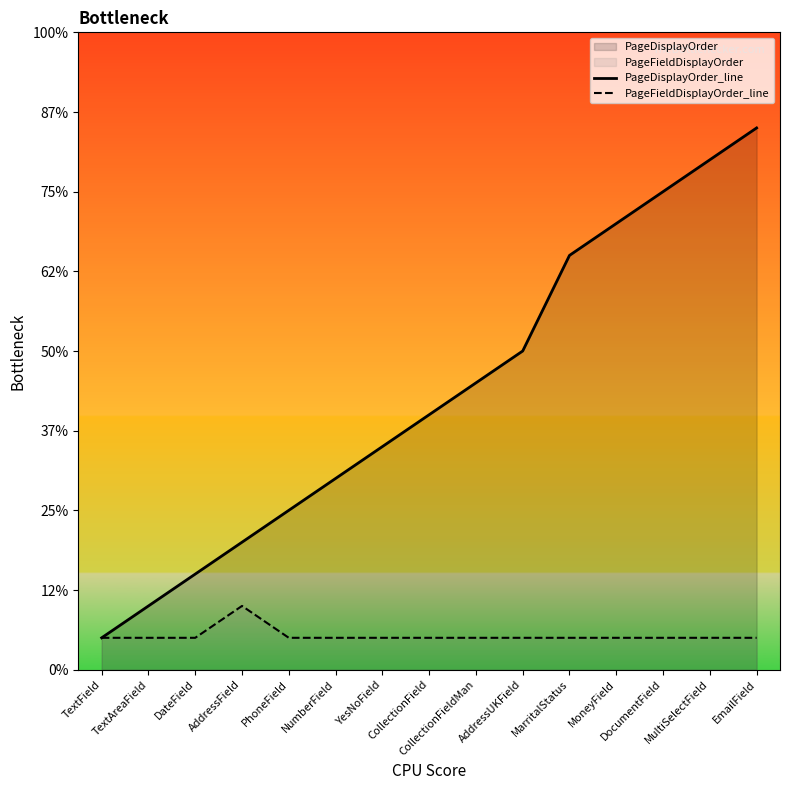

True or false: PageFieldDisplayOrder_line and PageDisplayOrder_line cross at least once.

False